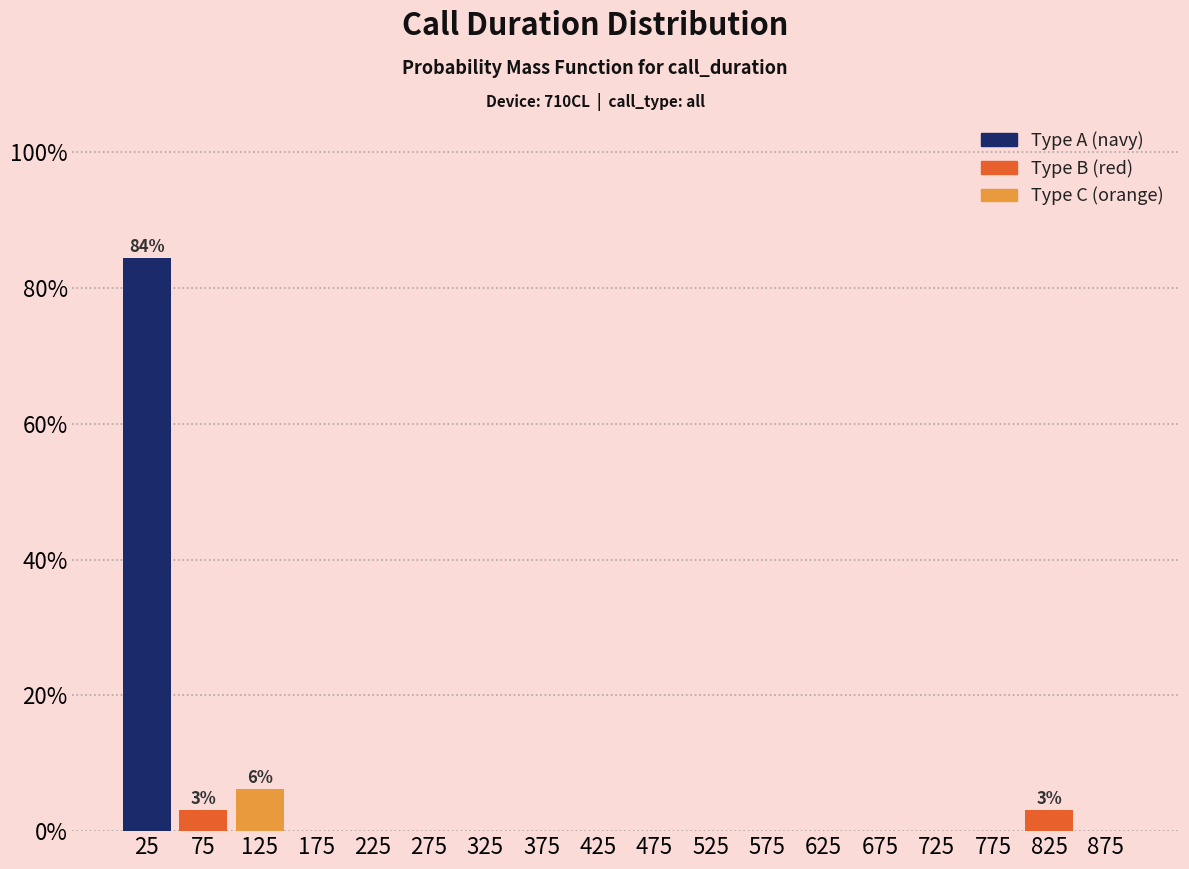

Which range on the x-axis has the tallest bar?

0 to 50